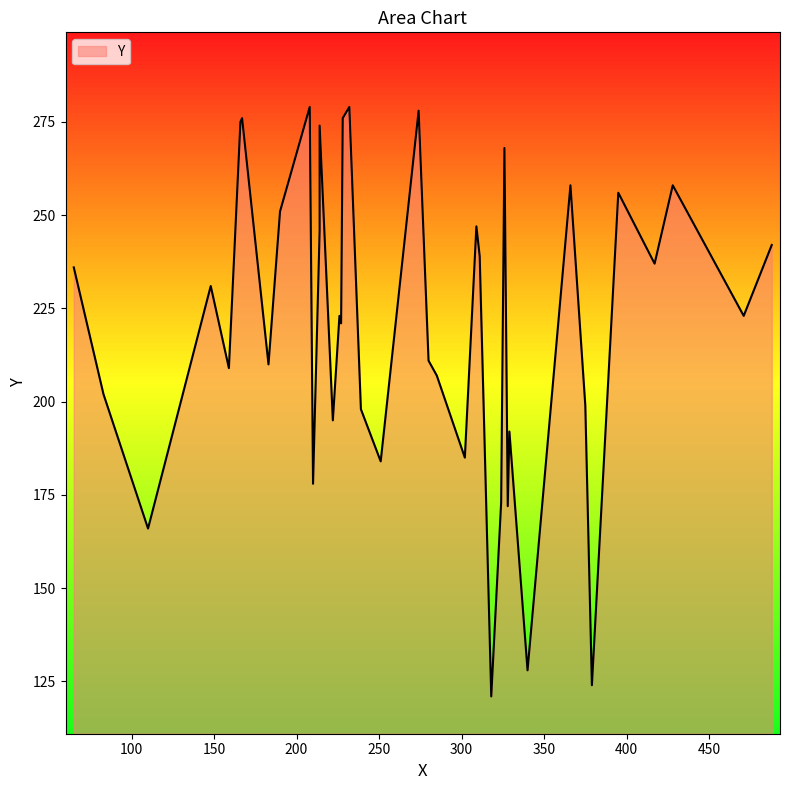

List the labels in order of value, largest first.

208, 232, 274, 167, 228, 166, 214, 326, 366, 428, 395, 190, 309, 214, 488, 311, 417, 65, 148, 226, 471, 227, 280, 183, 159, 285, 83, 375, 239, 222, 329, 302, 251, 210, 324, 328, 110, 340, 379, 318